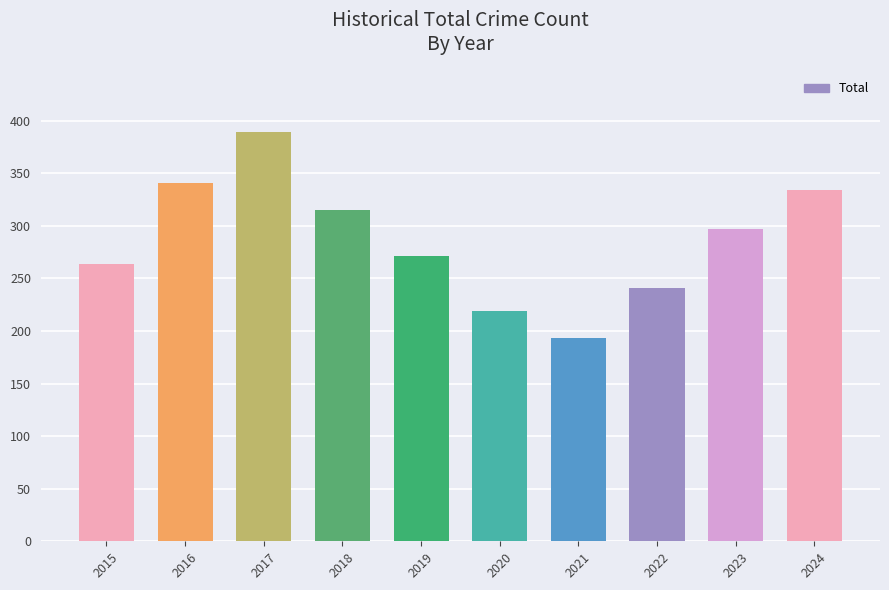

Approximately how many times larger is the value at 2018 compared to 2024?

0.9